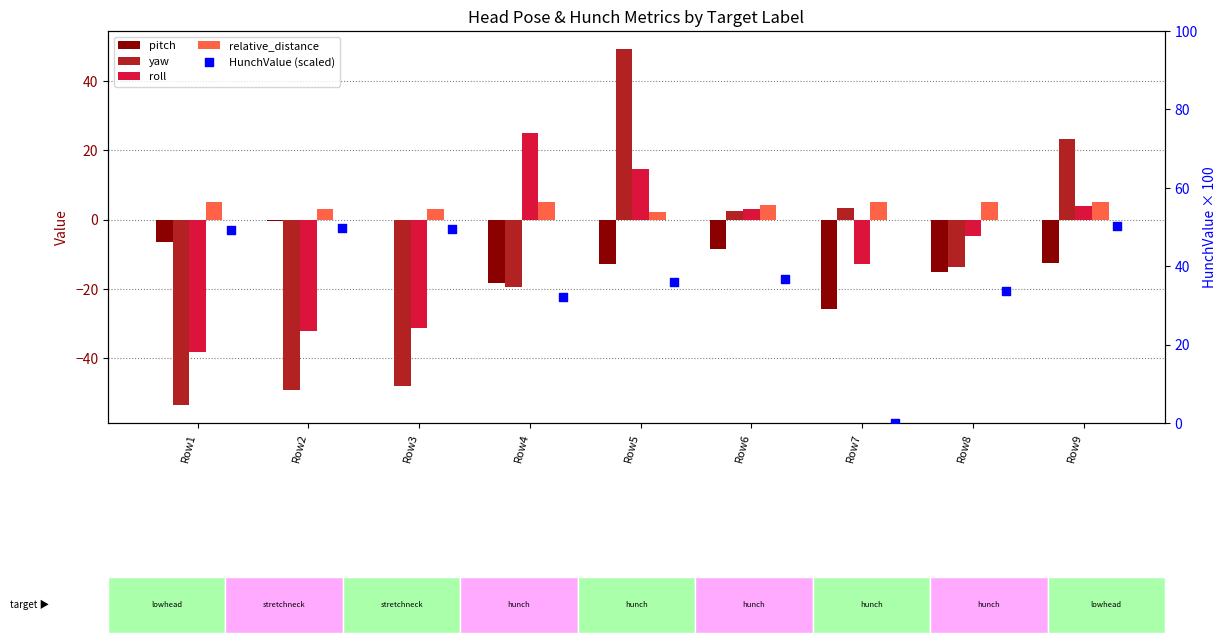

At which category is the sum across all series the highest?

Row5